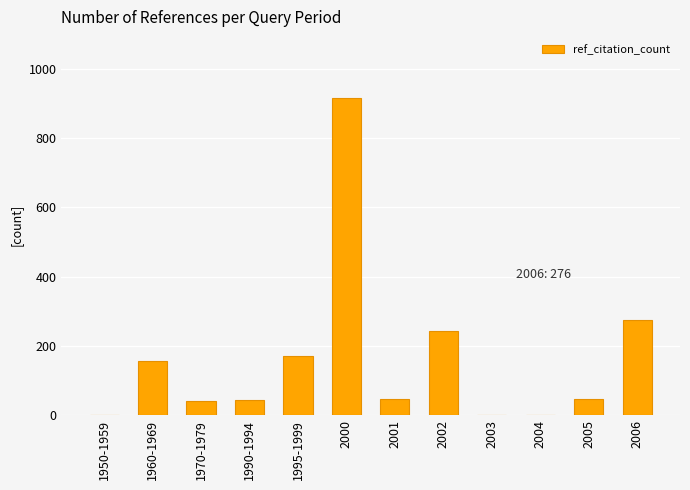

What value does the data have at 2001?

48